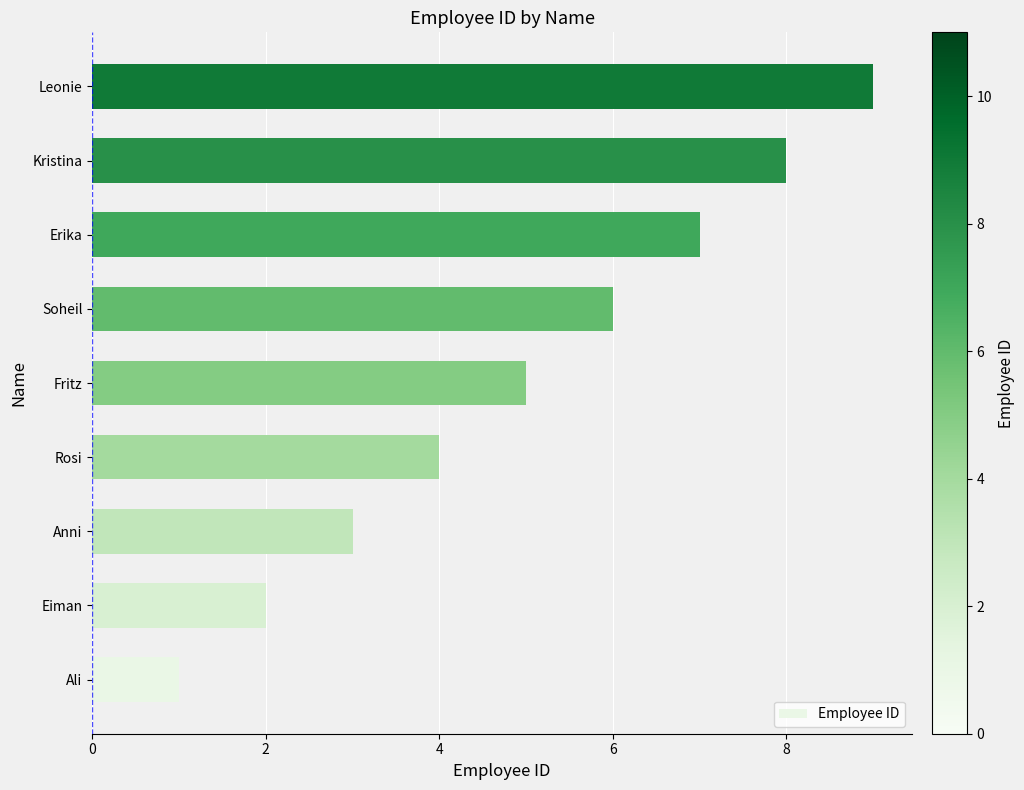

Is it true that the value at Erika is 10?

False